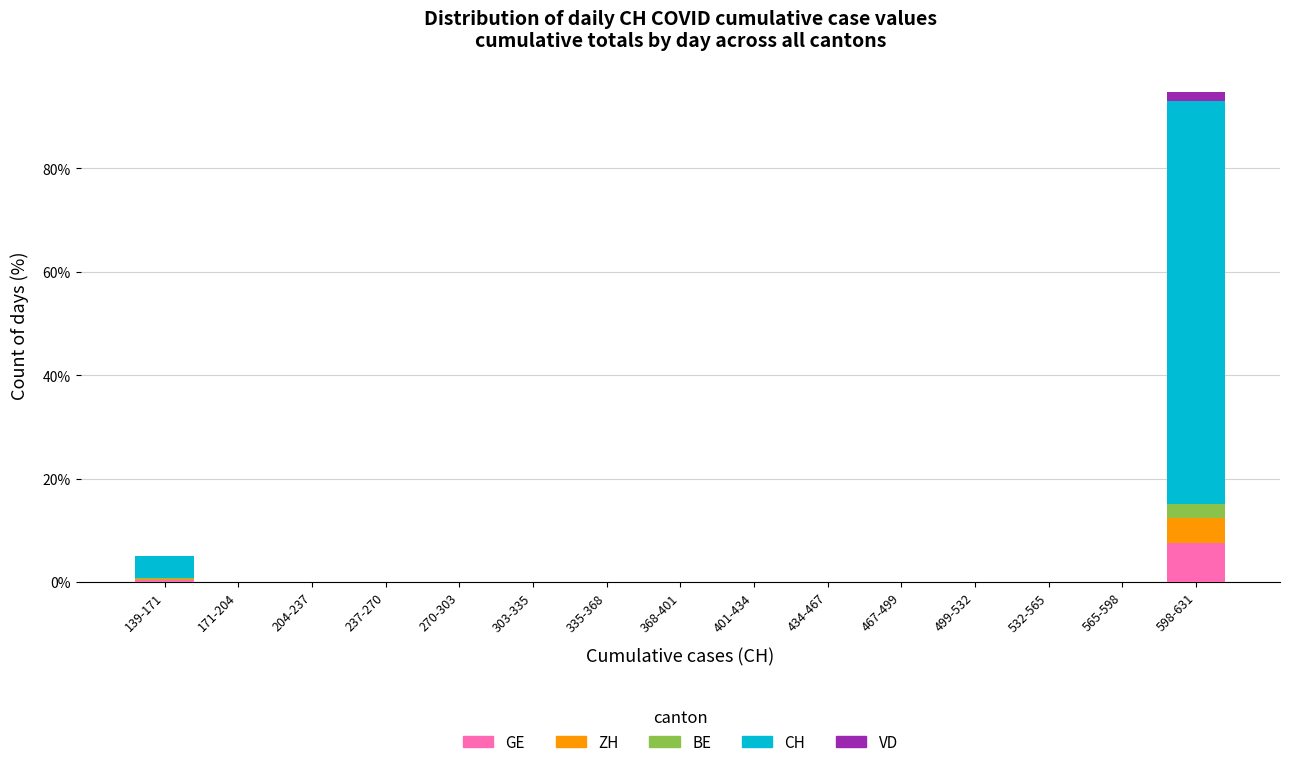

At which category is the sum across all series the highest?

598-631